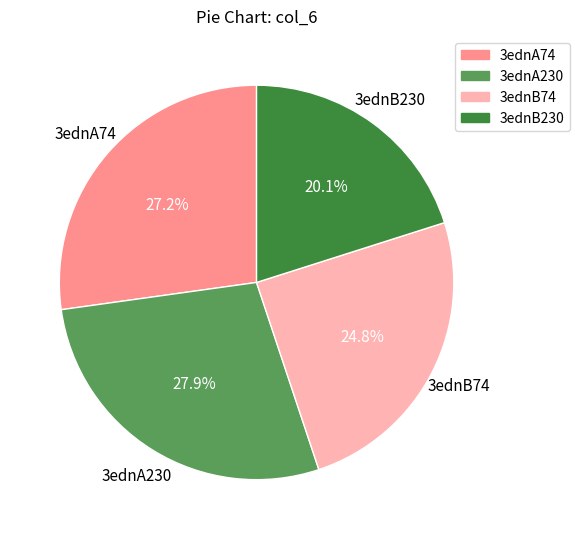

True or false: 3ednB74 accounts for 38% of the total.

False